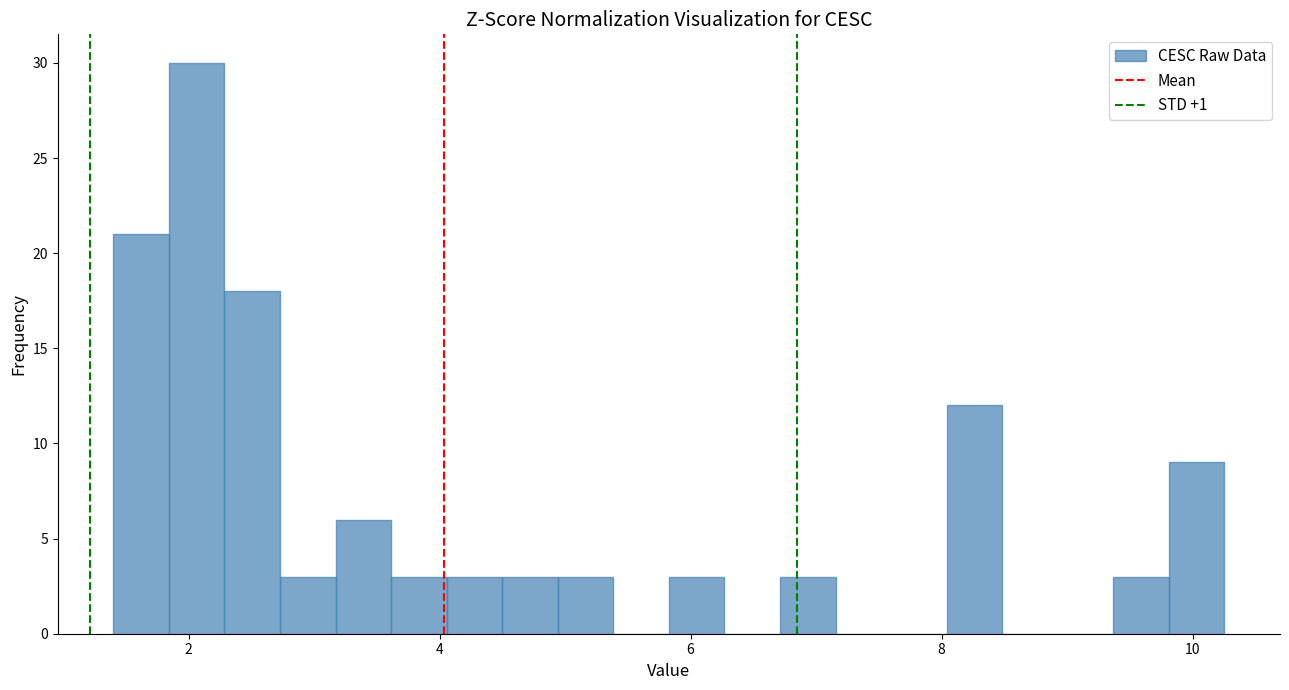

Read against the x-axis, roughly where is the centre of the tallest bar?

2.0